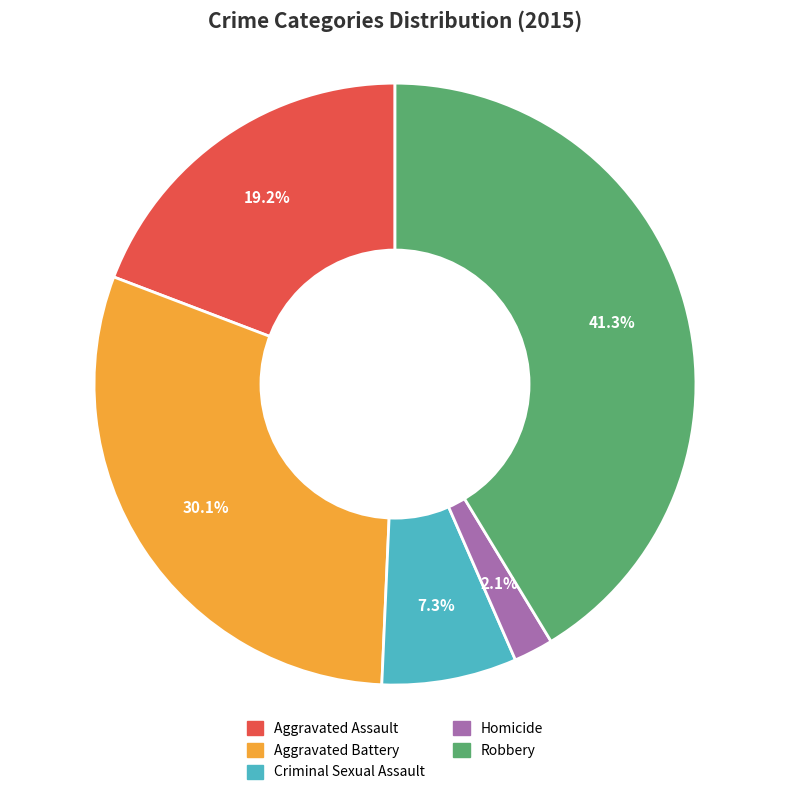

To the nearest percent, what is the difference between the Aggravated Battery and Robbery slice percentages?

11%